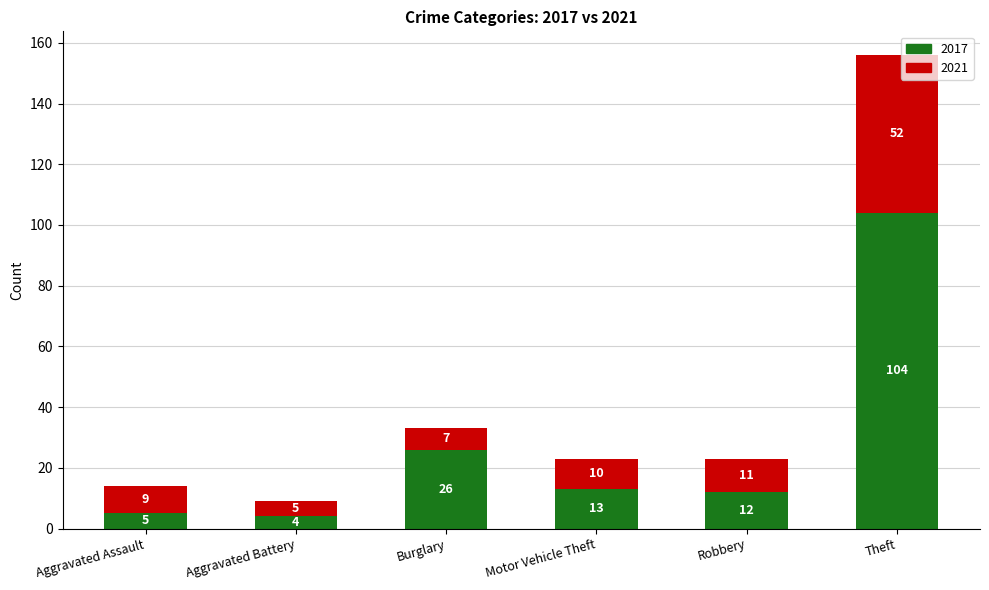

What is the total value across all series at Theft?

156